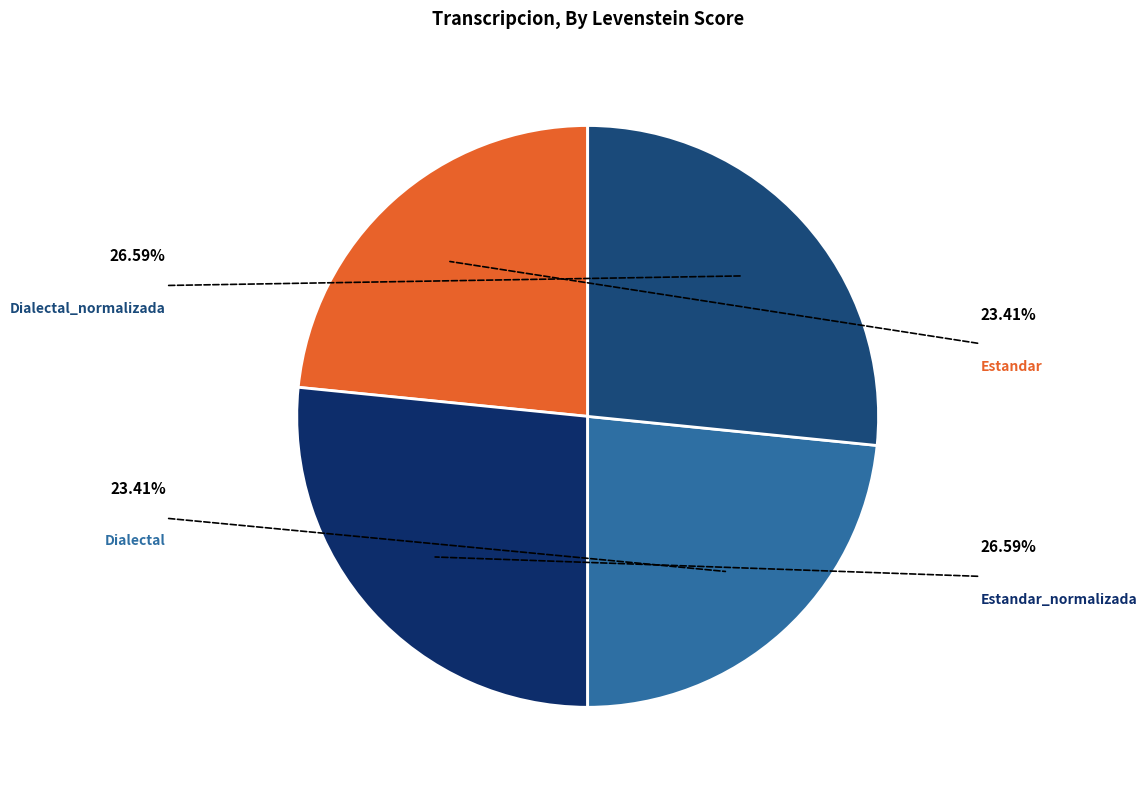

Rank the categories by value from lowest to highest.

Estandar, Dialectal, Estandar_normalizada, Dialectal_normalizada